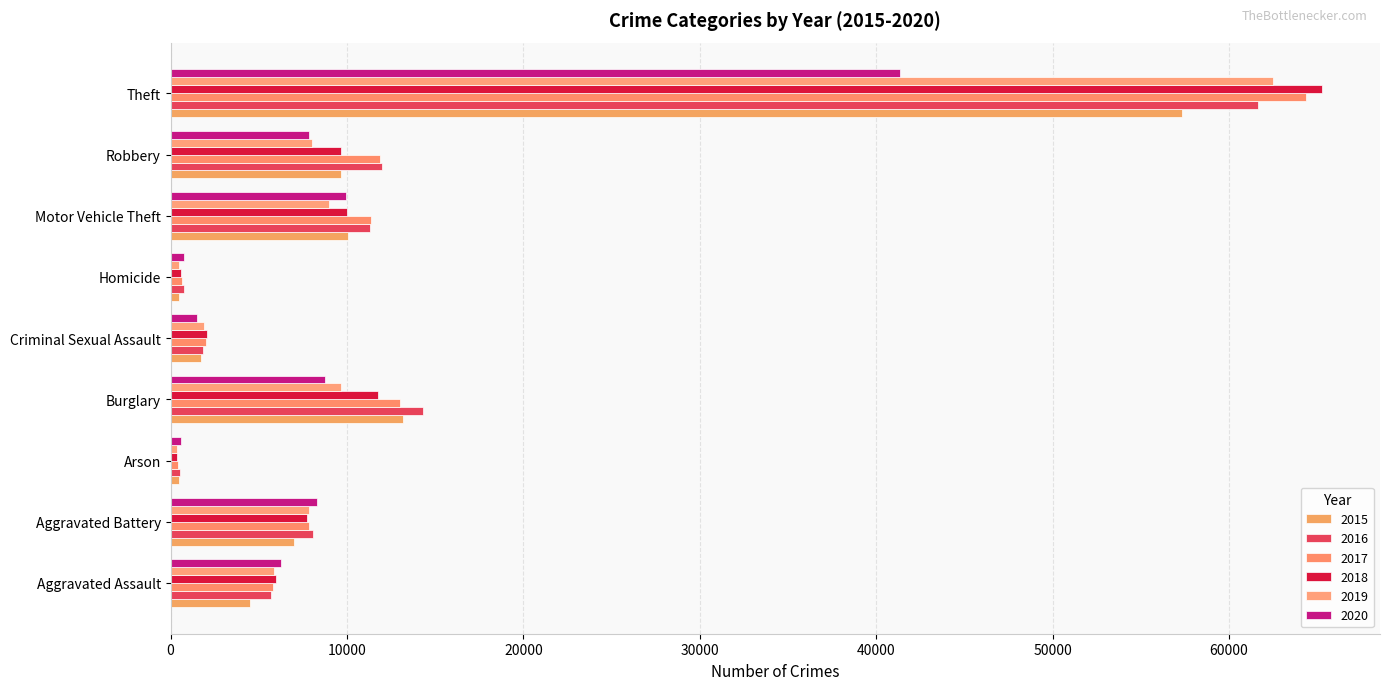

What is the sum of all 2017 values?

117380